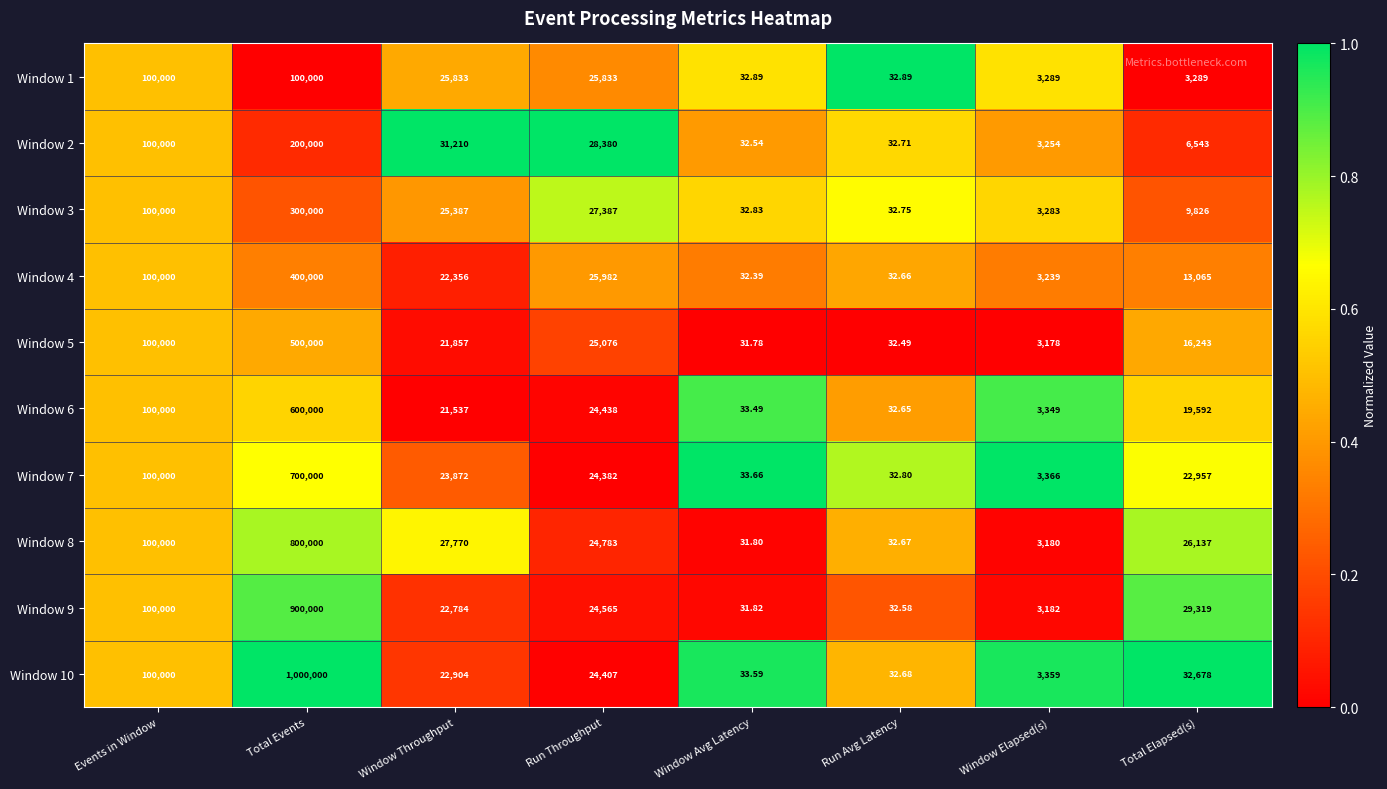

At which category is the sum across all series the highest?

Total Events